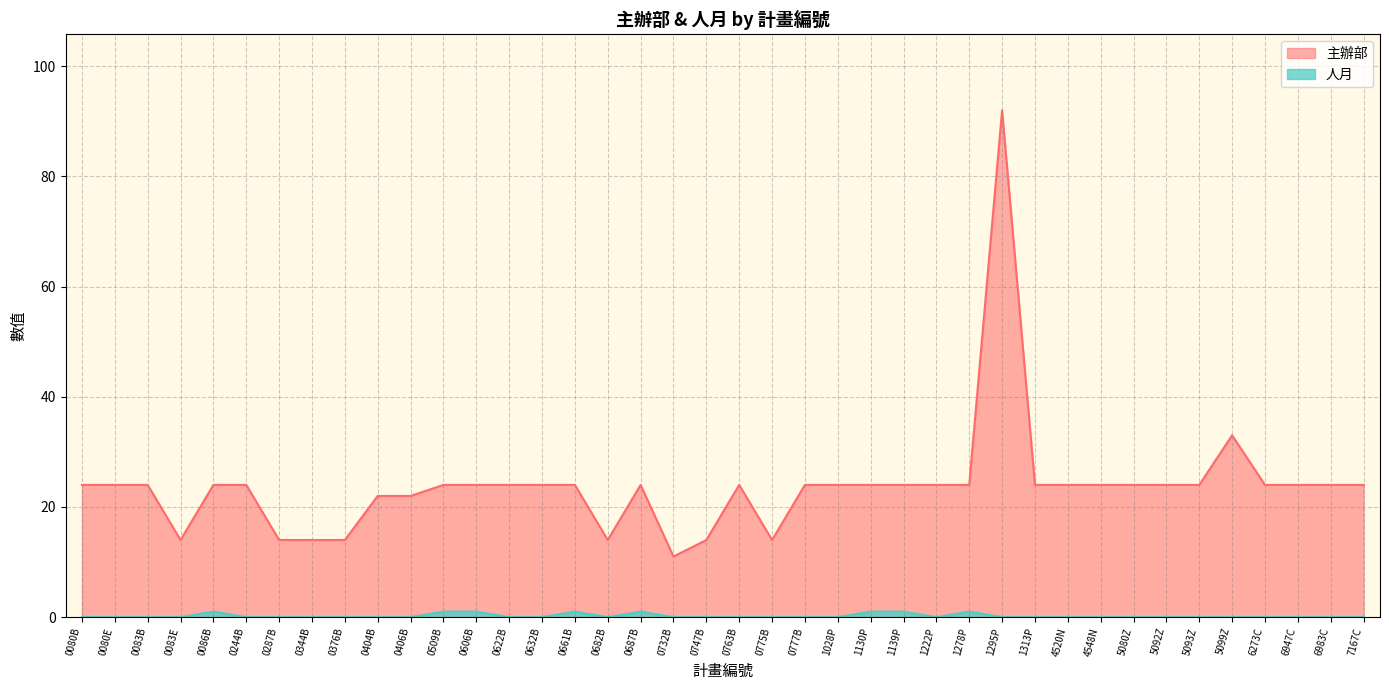

True or false: 主辦部 and 人月 cross at least once.

False